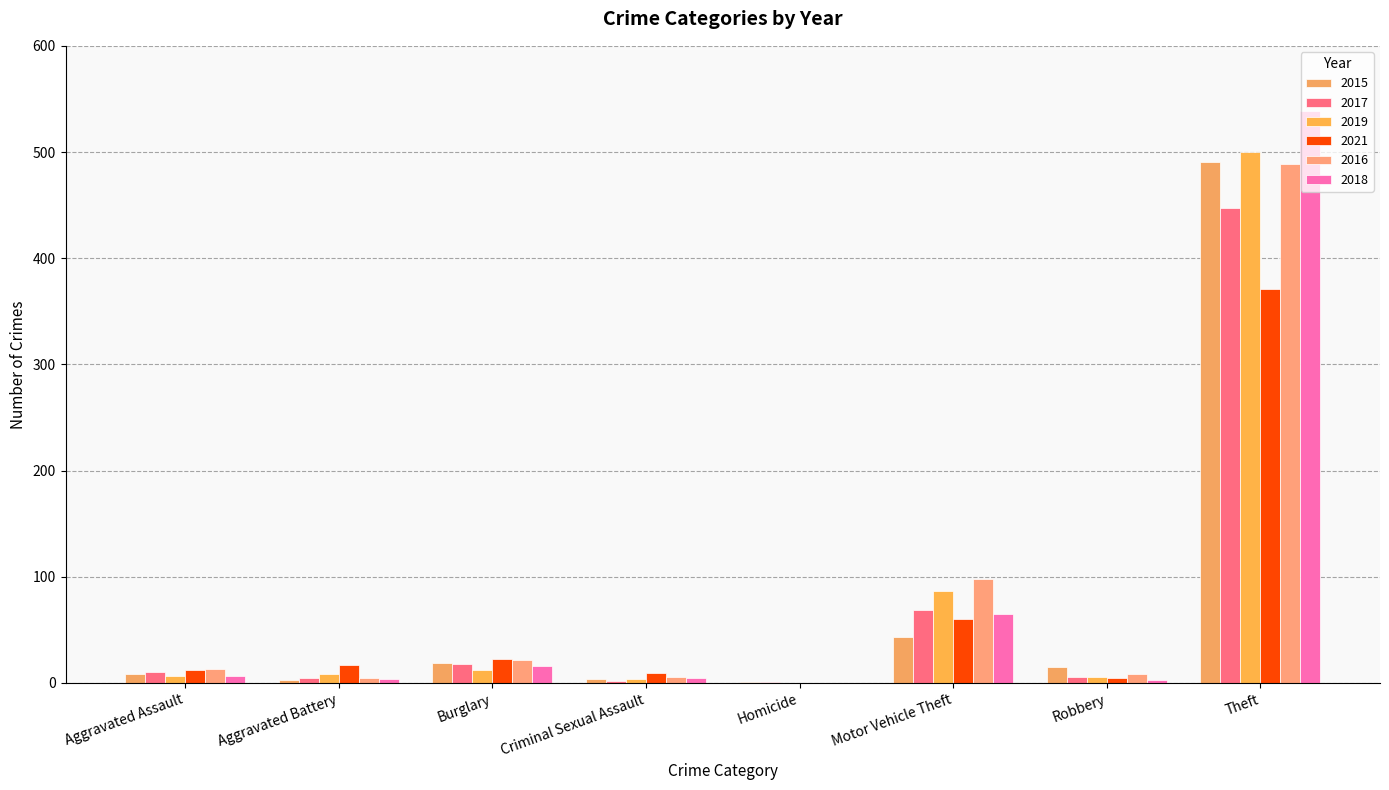

What is the difference between the maximum and minimum values in the 2016 series?

489